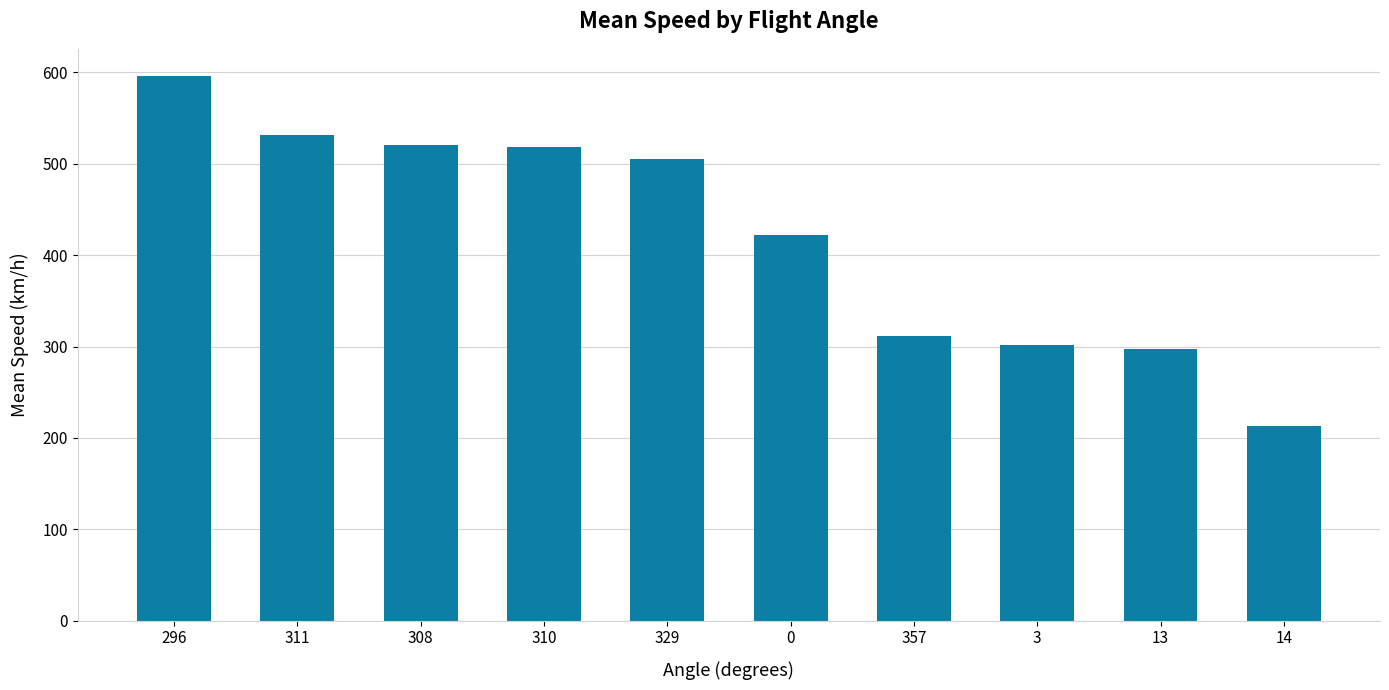

What is the sum of the values at 3 and 296?

897.9